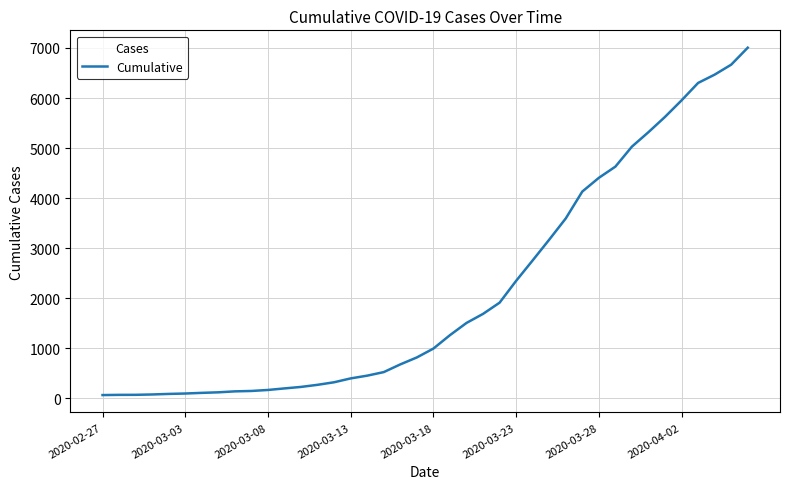

What is the greatest value displayed?

7005